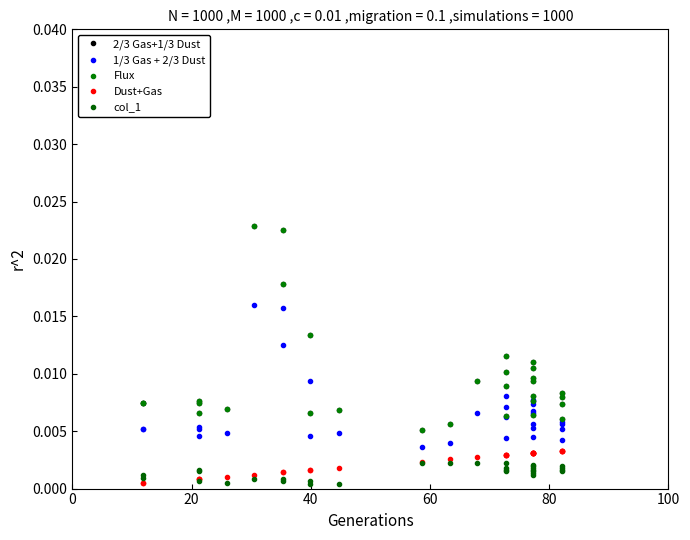

How many lines are shown in the chart?

5